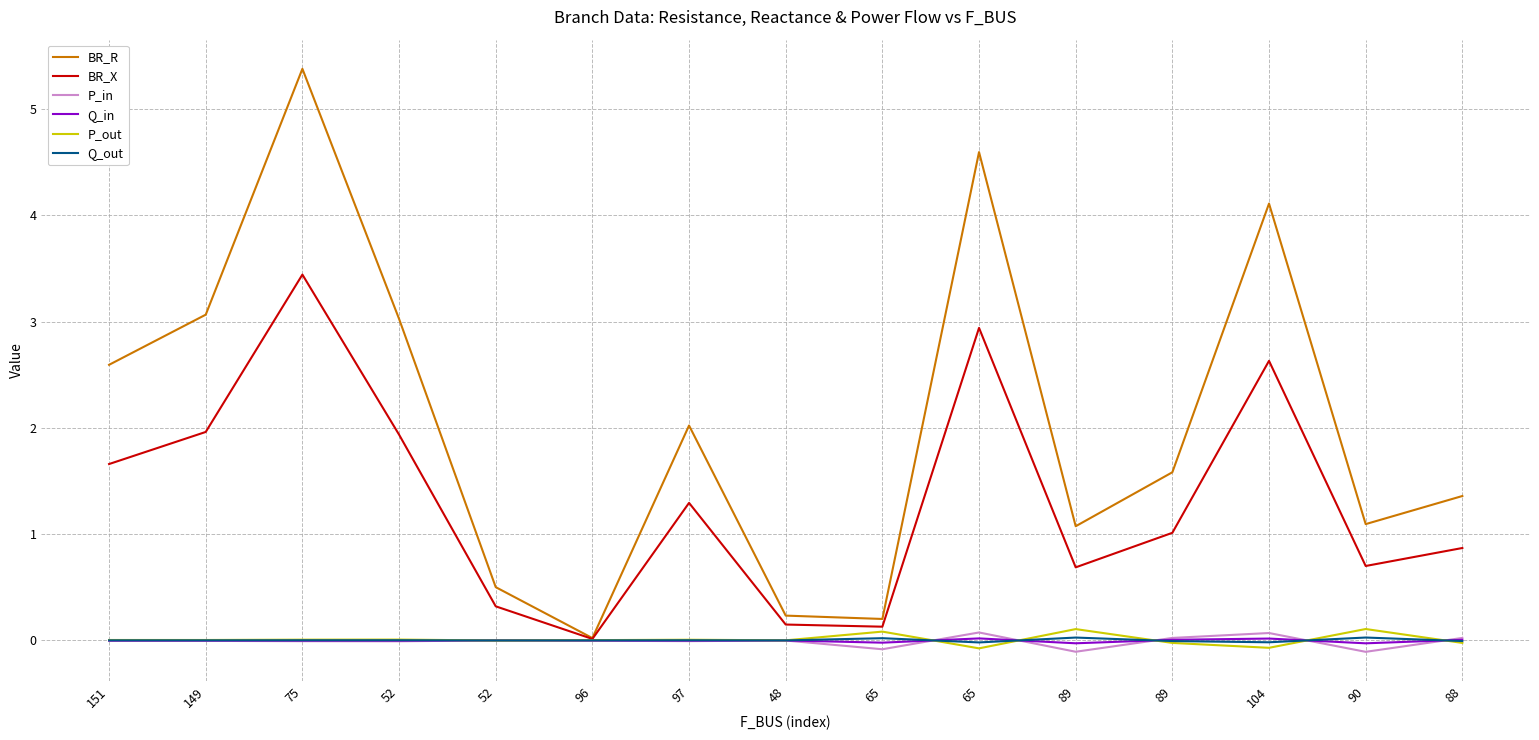

What are all the series names shown in the legend?

BR_R, BR_X, P_in, Q_in, P_out, Q_out